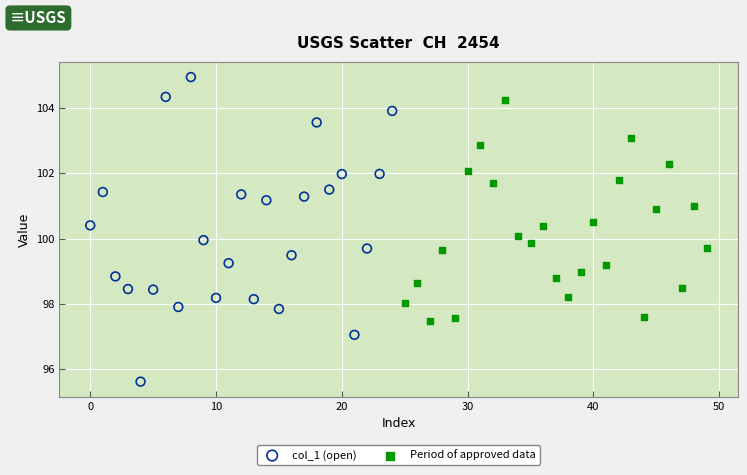

Which series has the widest spread of Y values?

col_1 (open)